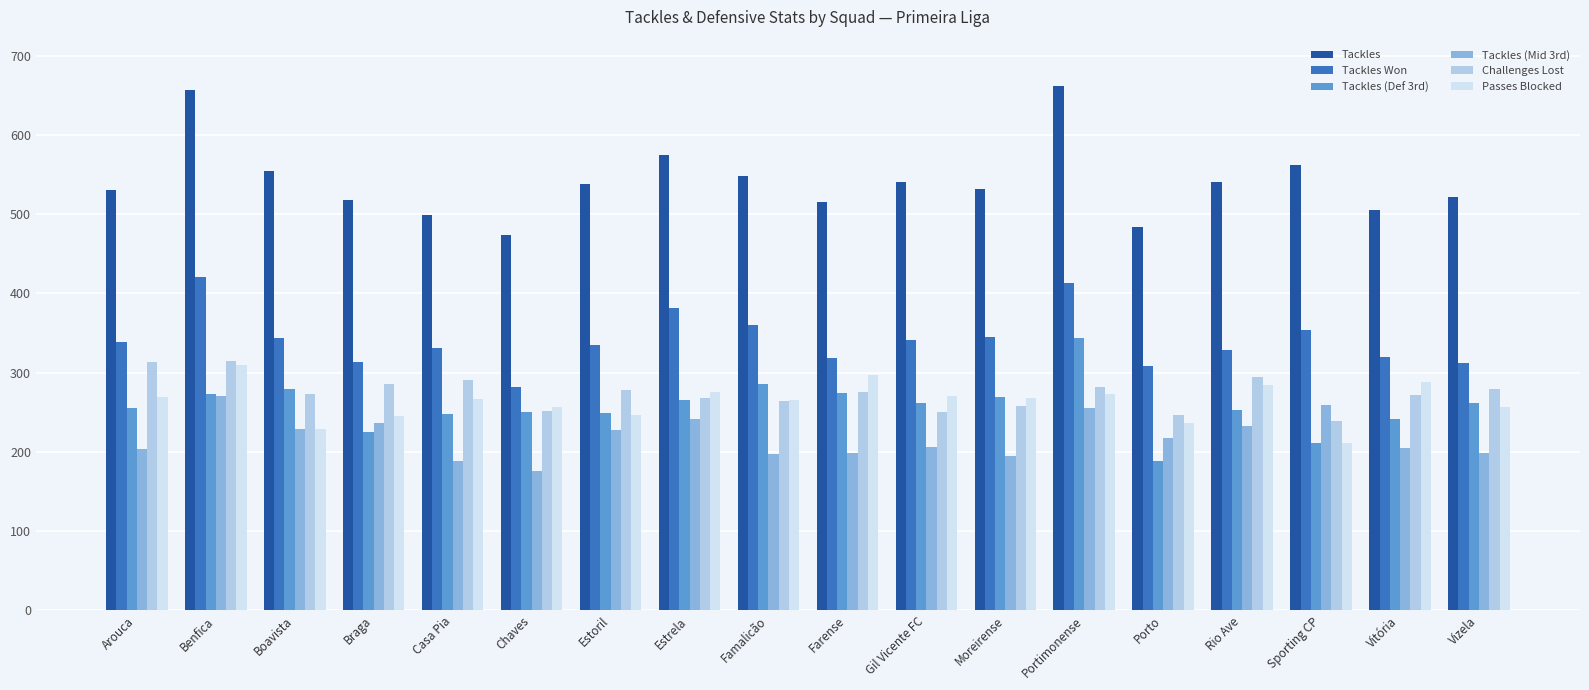

Read the Tackles (Mid 3rd) value at Sporting CP, to the nearest 5.

260